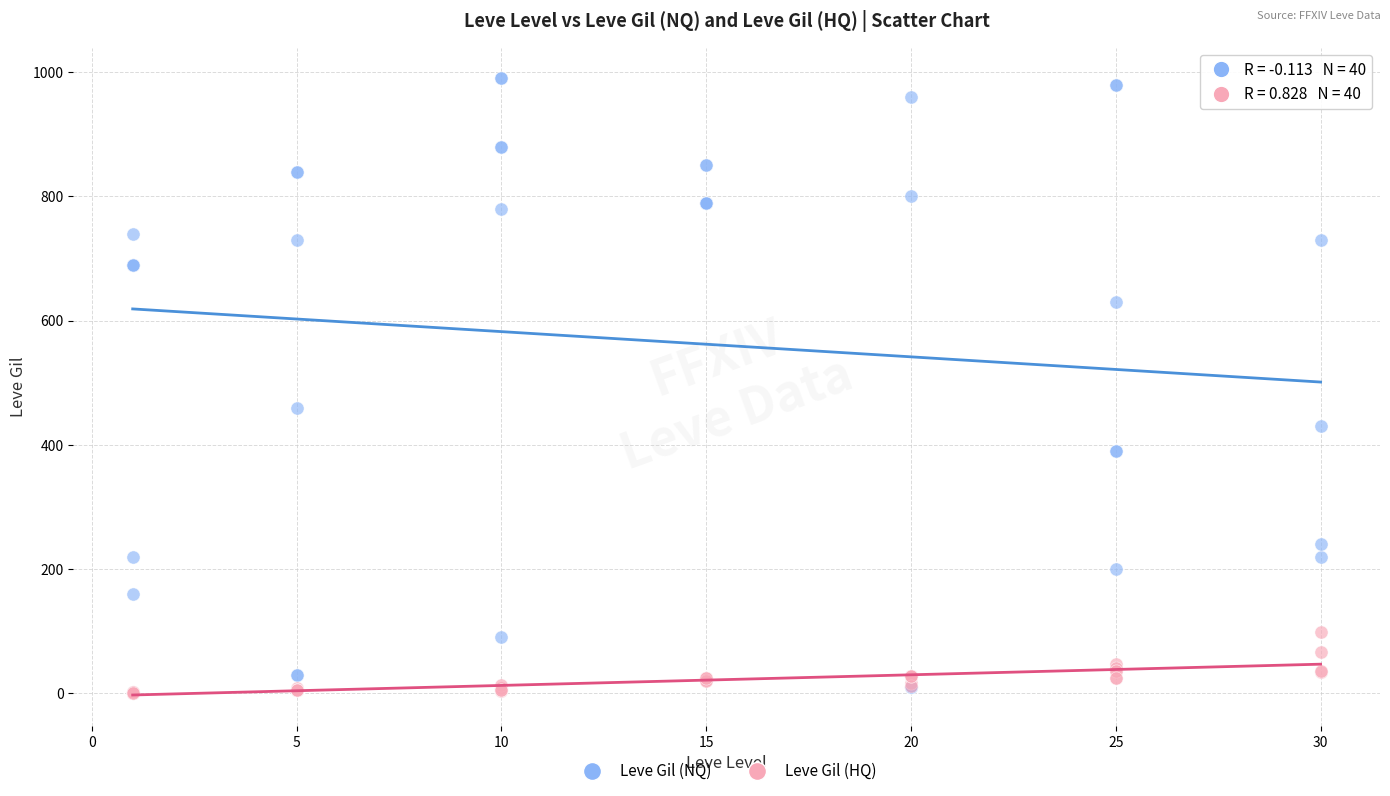

What are all the series names shown in the legend?

Leve Gil (NQ), Leve Gil (HQ)